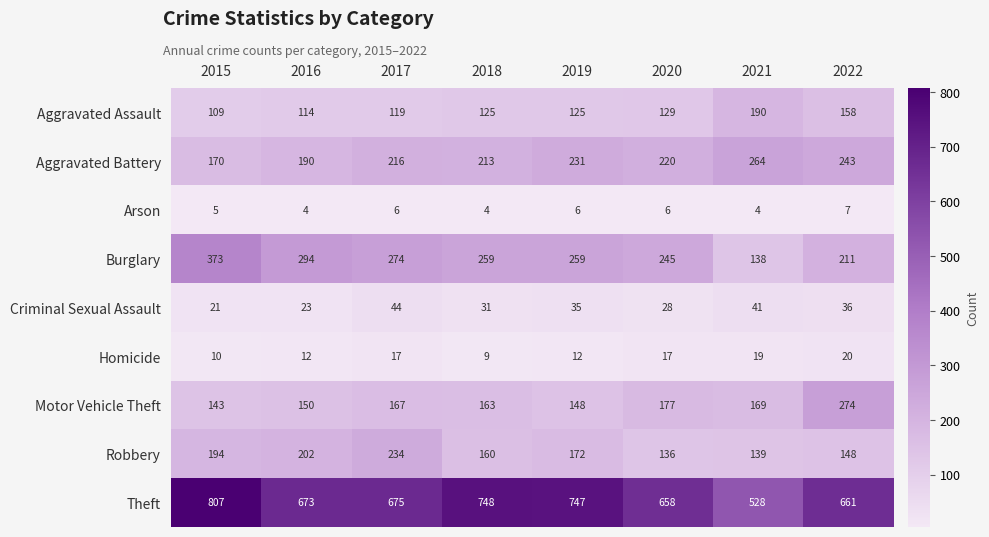

At which category is the sum across all series the highest?

2015